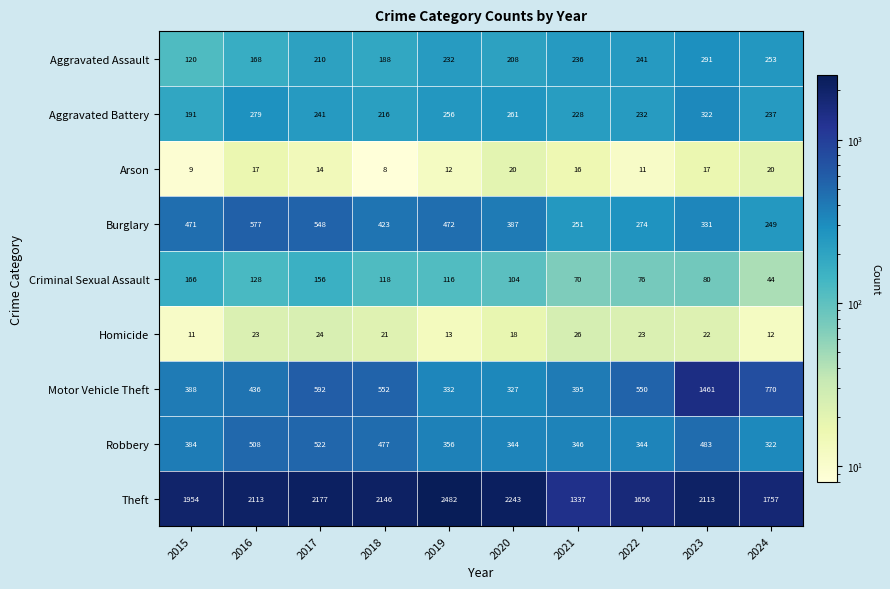

At how many categories does at least one series exceed 2341?

1